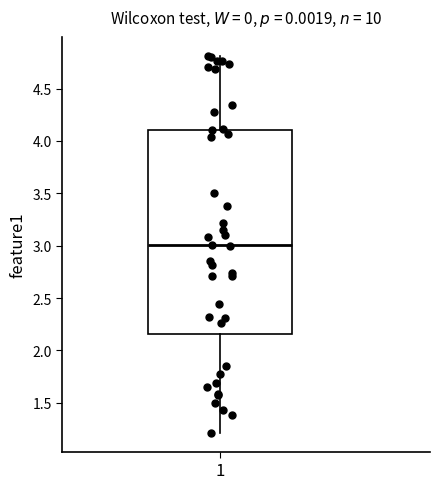

Where is the upper edge of the box at x = 1 on the y-axis? The values are not printed on the chart, so give them approximately, as read against the axis.

4.10